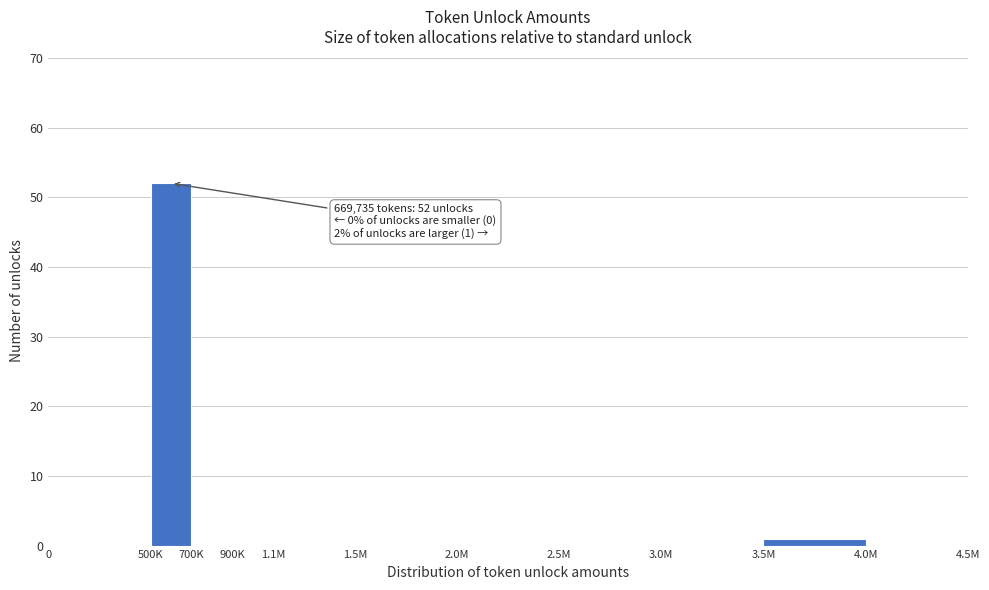

Reading right to left, list all the values displayed in this chart.

4.0M=0	3.5M=1	3.0M=0	2.5M=0	2.0M=0	1.5M=0	1.1M=0	900K=0	700K=0	500K=52	0=0